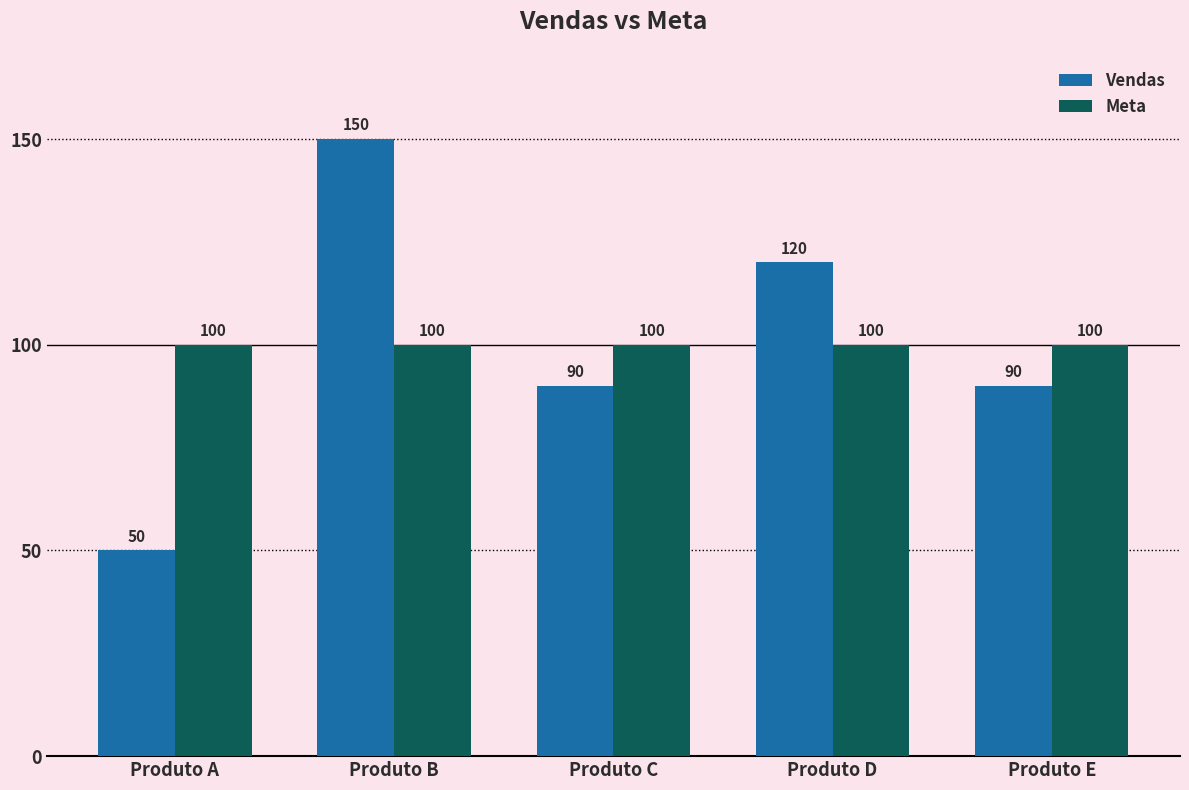

True or false: Vendas has a value of 90 at Produto C.

True